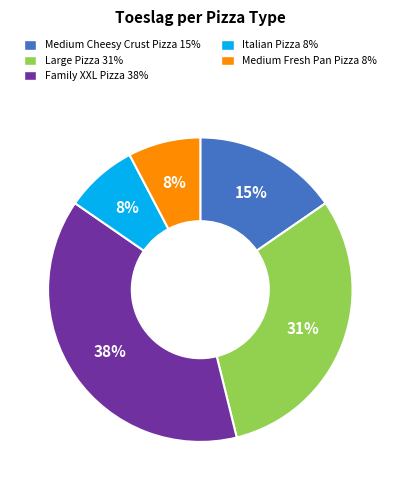

To the nearest percent, what is the average slice percentage?

20%